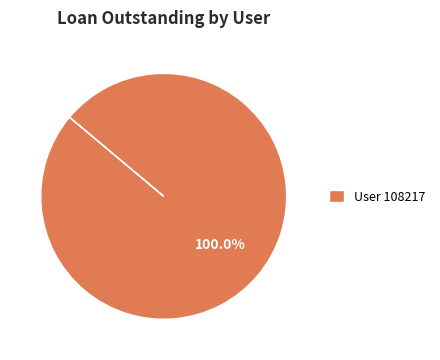

What is the majority slice?

User 108217